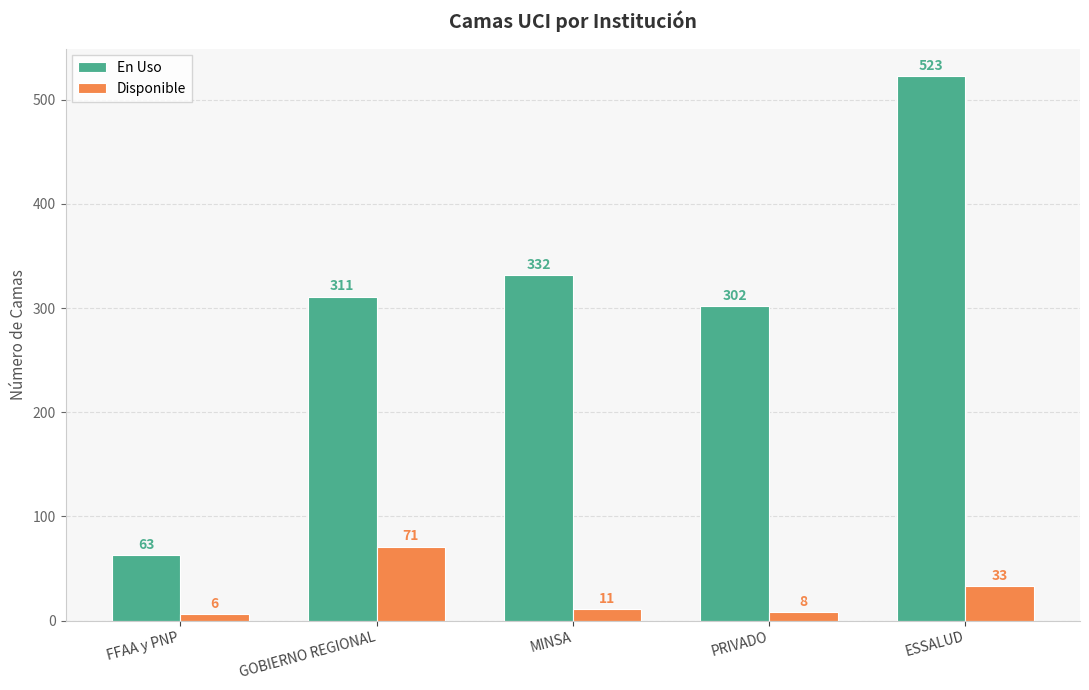

Reading left to right, extract all data points from this chart.

En Uso: 63	311	332	302	523
Disponible: 6	71	11	8	33